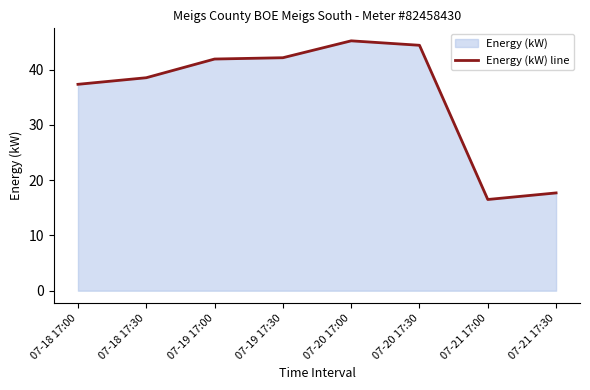

Reading right to left, extract all data points from this chart.

17.7	16.5	44.4	45.2	42.2	41.9	38.6	37.4